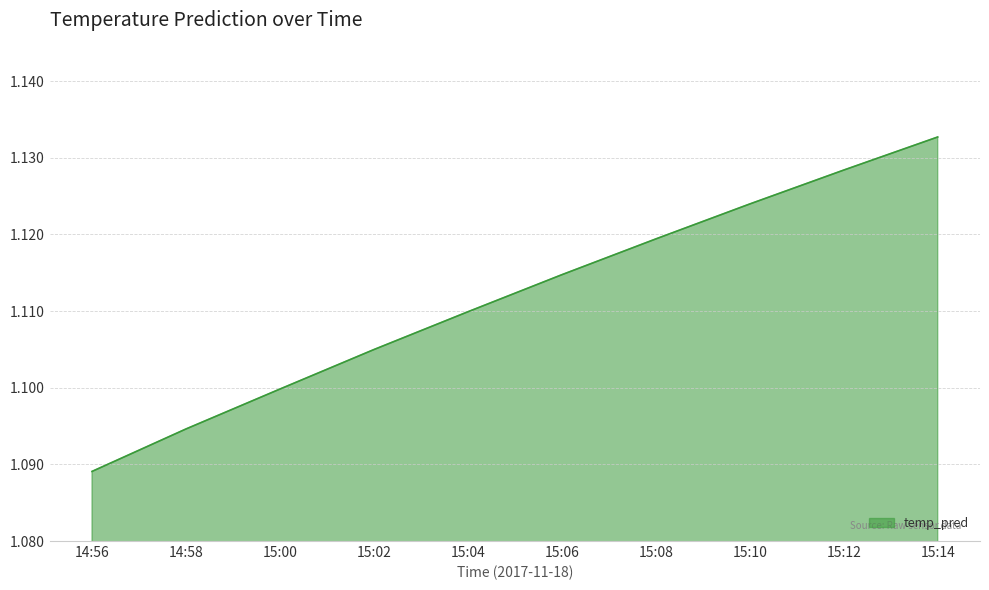

What is the sum of the values at 15:02 and 15:04?

2.2